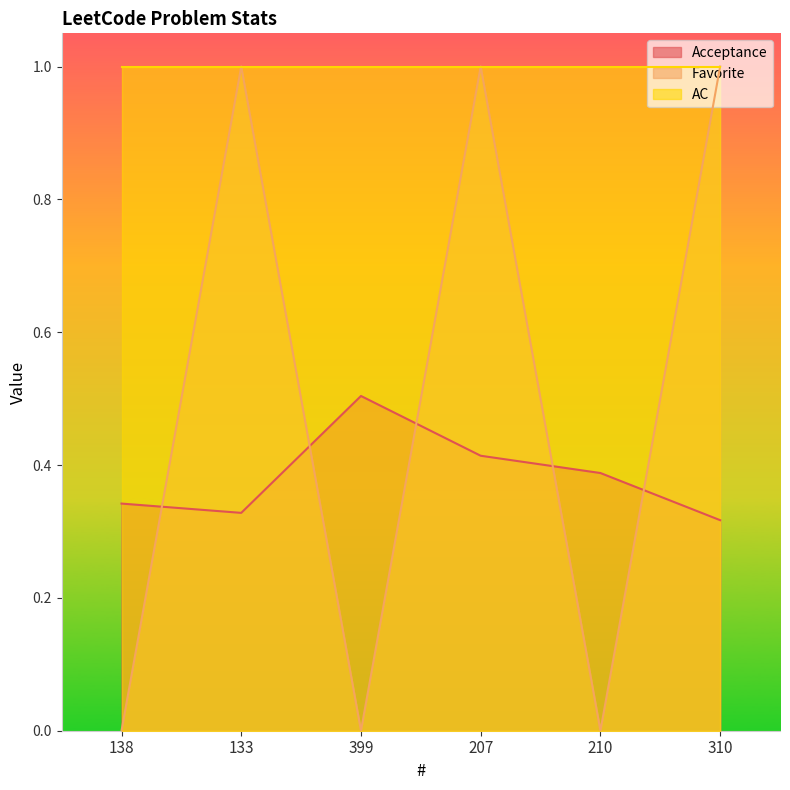

How many times do Favorite and Acceptance cross each other?

5